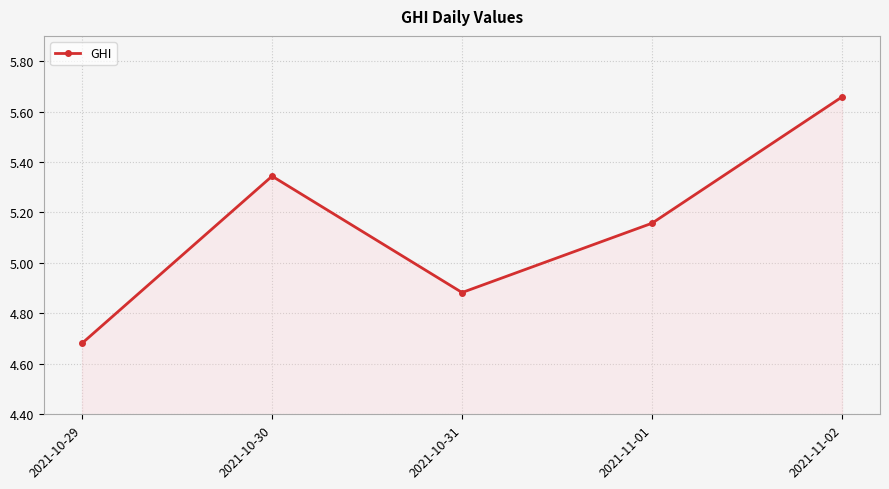

What position from the right is 2021-10-29?

5